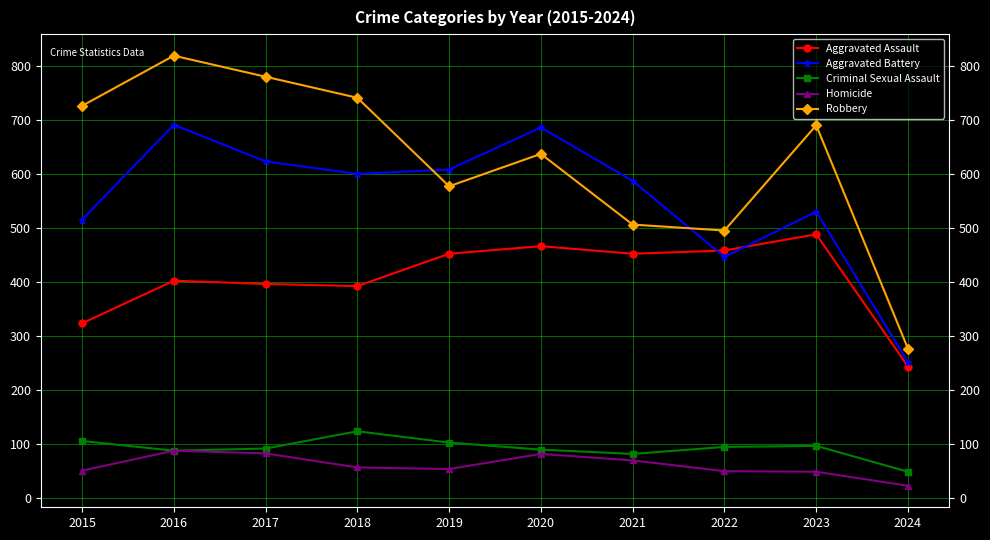

Is it true that Homicide equals 81 at 2020?

True